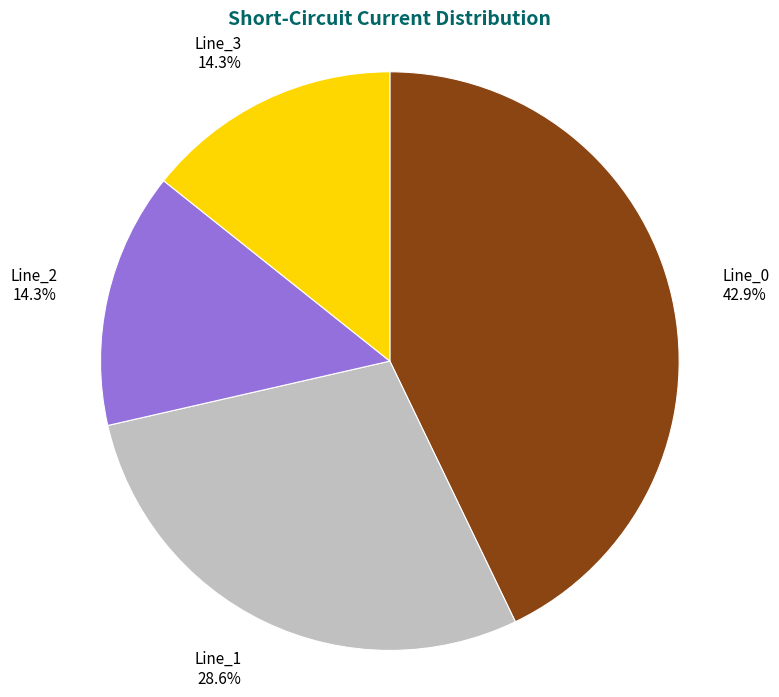

What percentage is the Line_2 slice, to the nearest percent?

14%